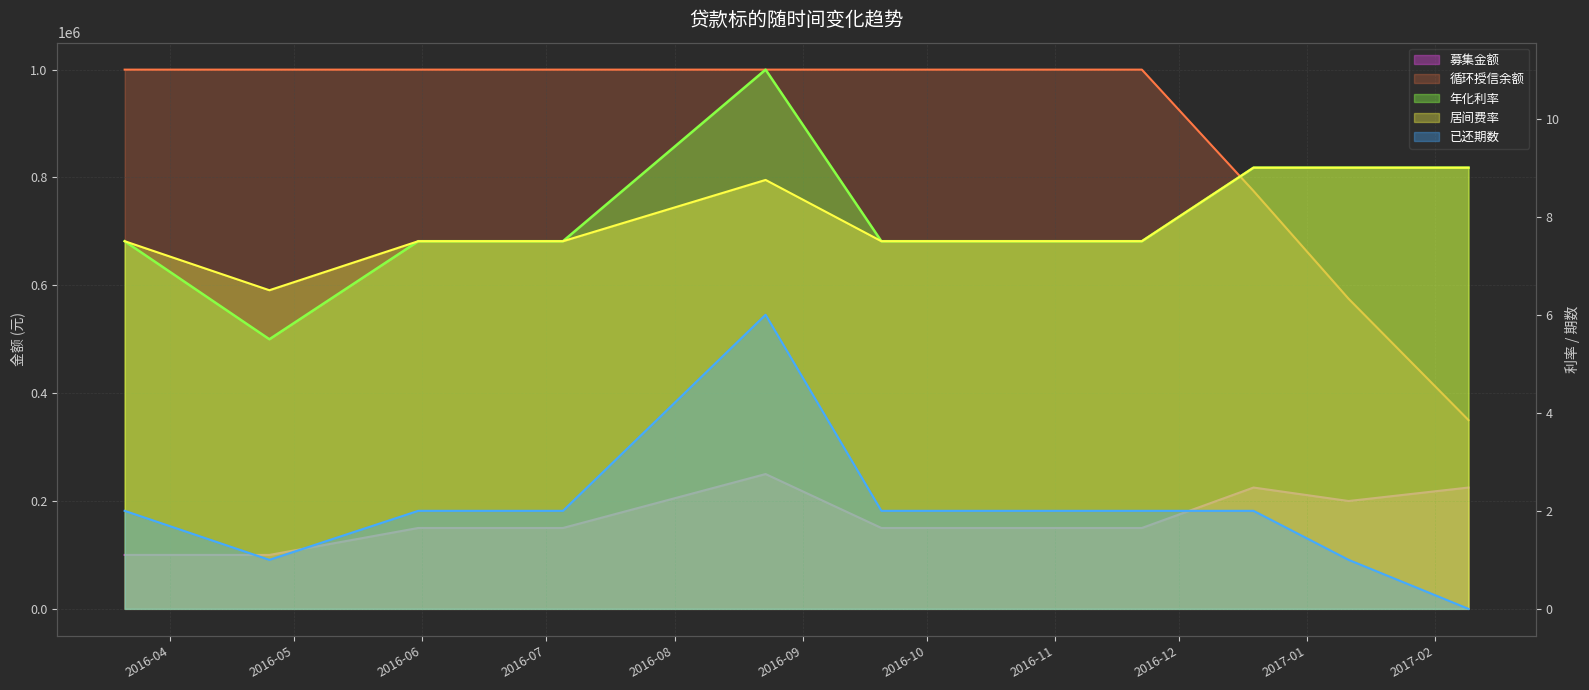

Rank the series by their maximum value, from lowest to highest.

已还期数, 居间费率, 年化利率, 募集金额, 循环授信余额